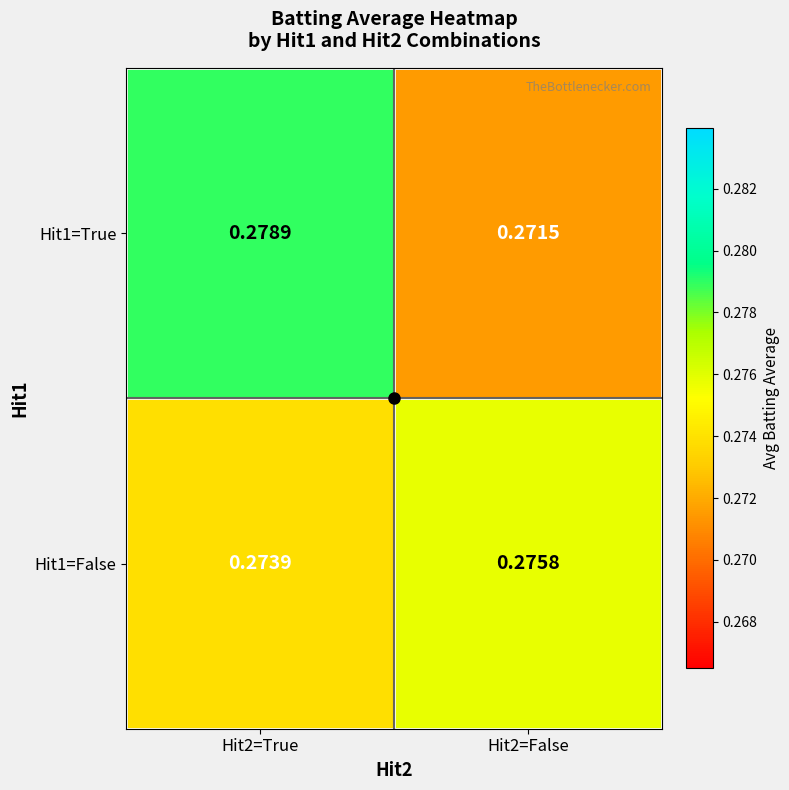

Rank the series by their maximum value, from lowest to highest.

Hit1=False, Hit1=True